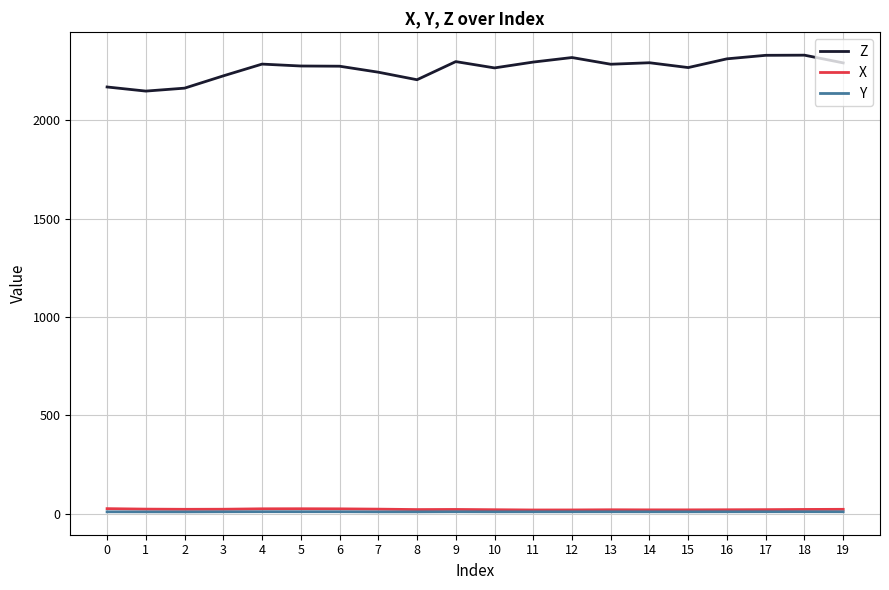

The value of X at 16 is 19.4. True or false?

True